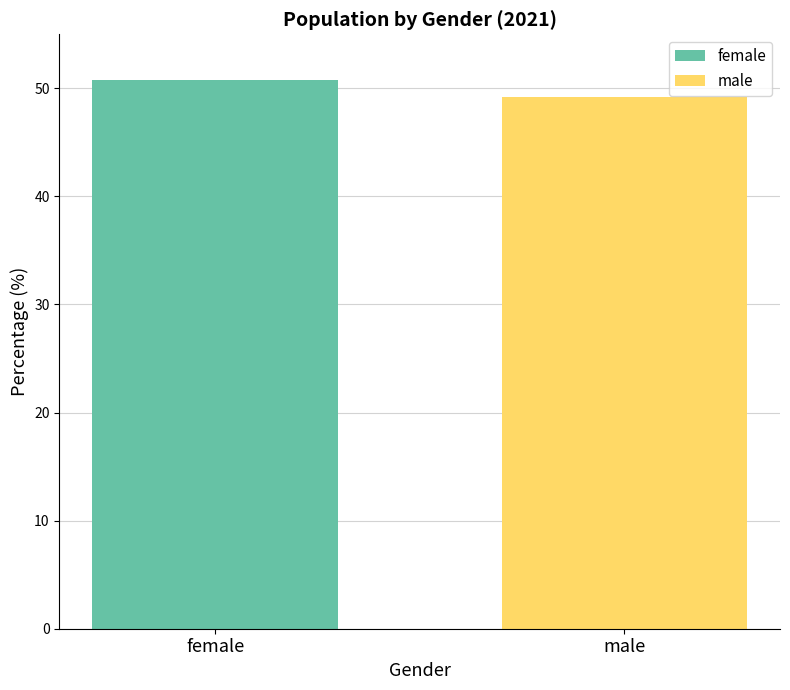

What is the minimum value shown in the chart?

49.2